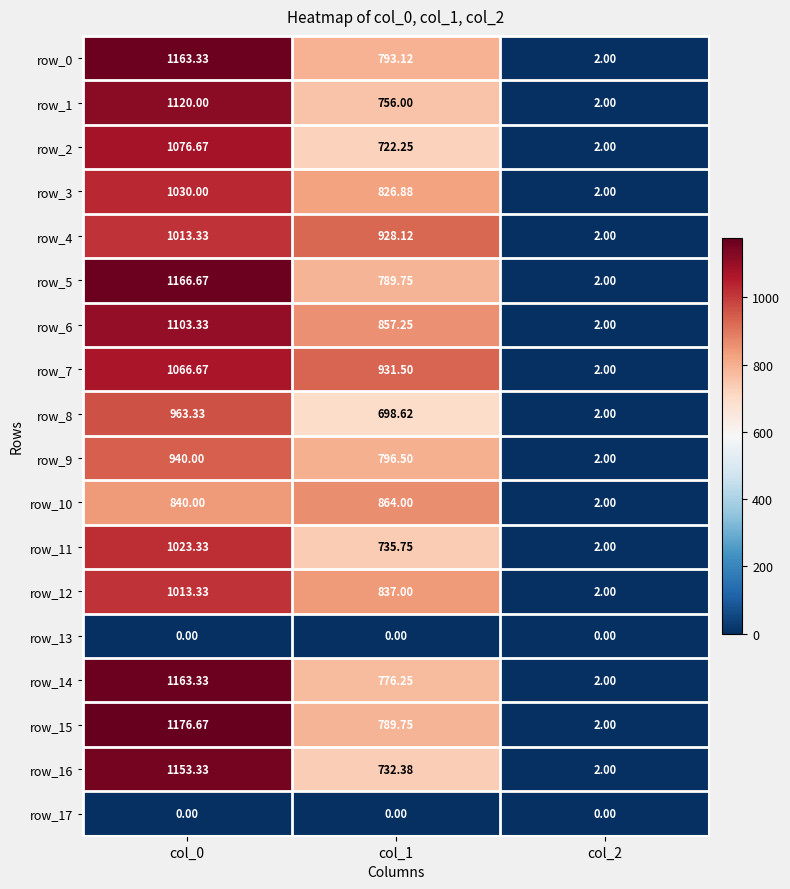

How many data points in row_16 are above 732?

2